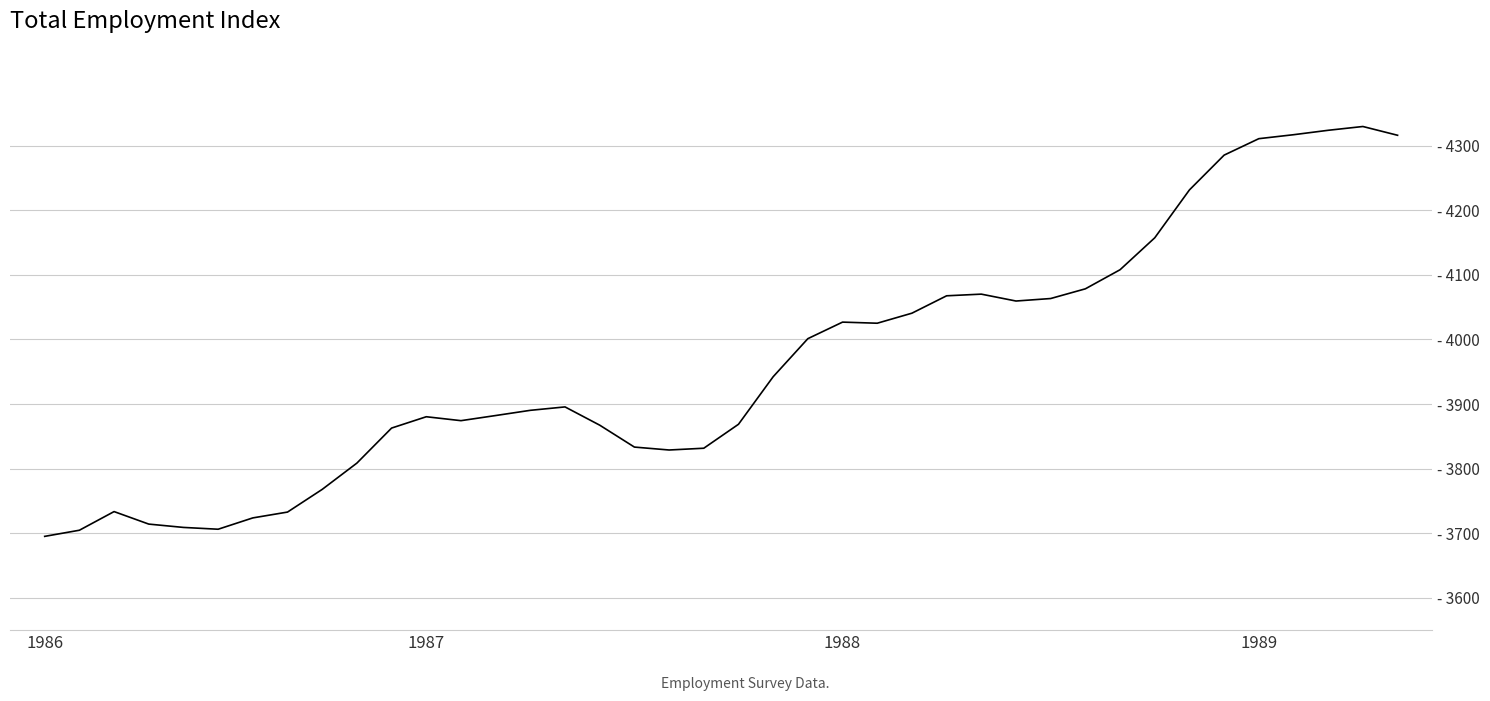

Does the chart have visible grid lines?

Yes